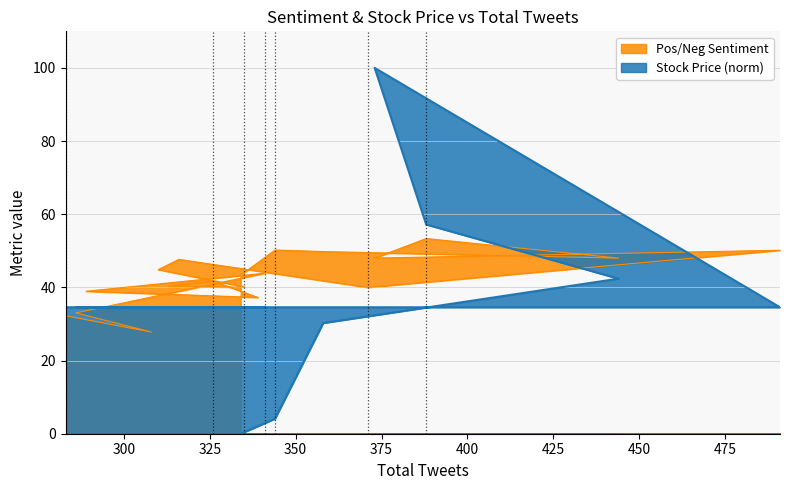

What is the average value of the Stock Price series?

35.9